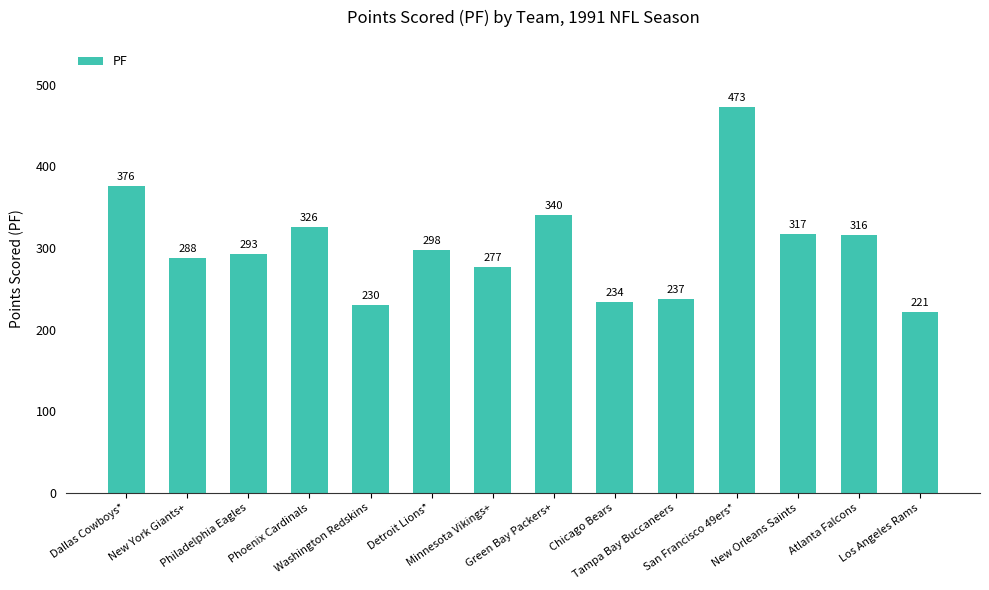

How many bars are there in total?

14